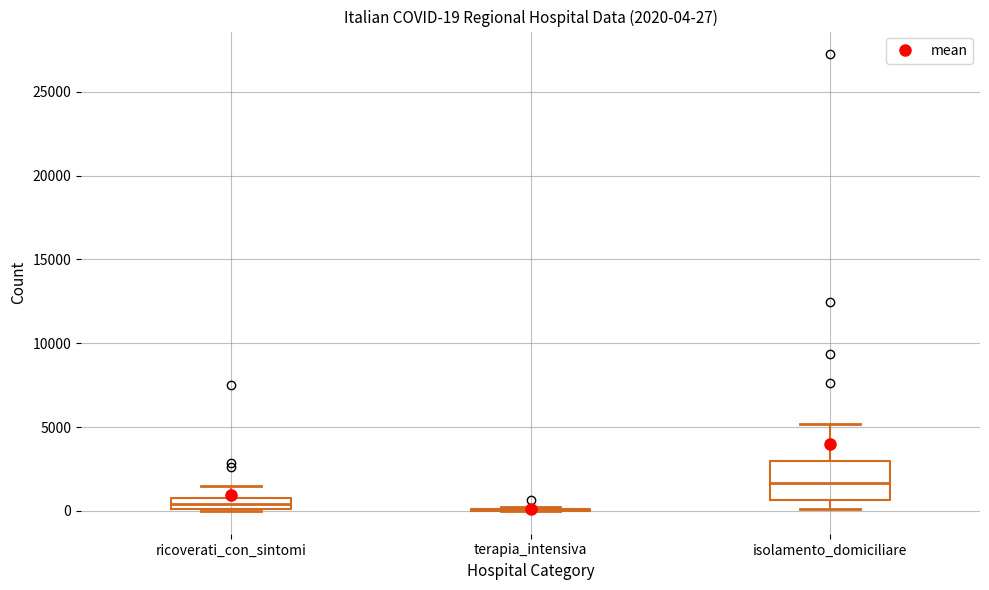

Which box is the tallest, from its lower edge to its upper edge?

isolamento_domiciliare